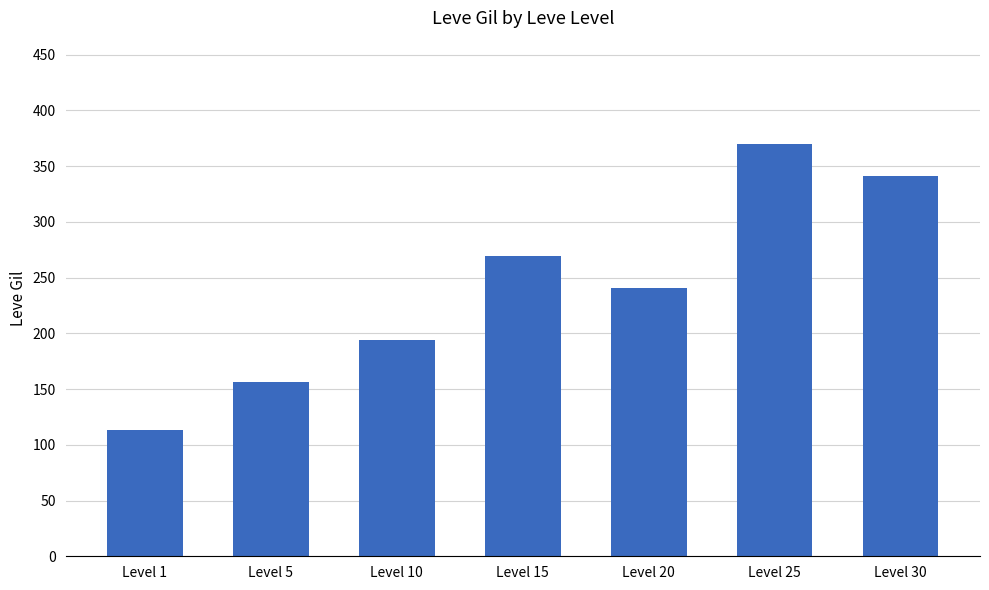

Which has a higher value, Level 30 or Level 10?

Level 30